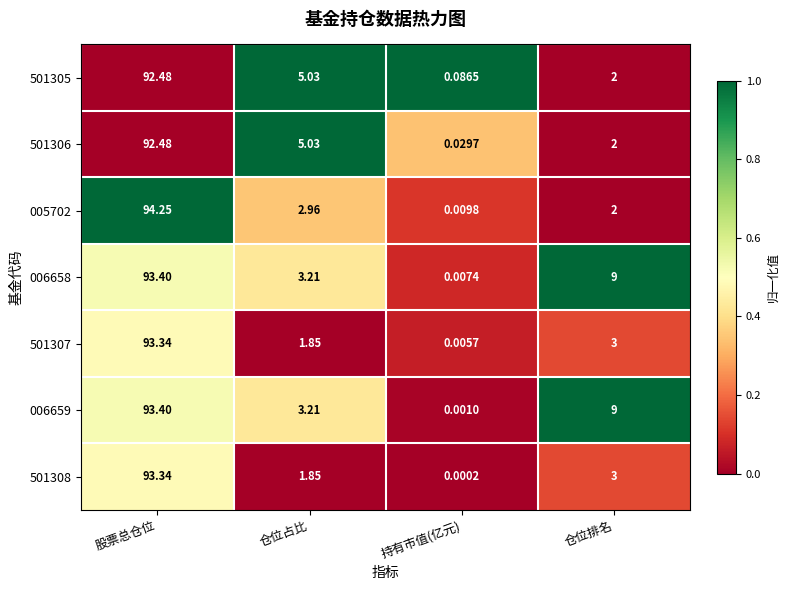

How many categories are shown in the chart?

4